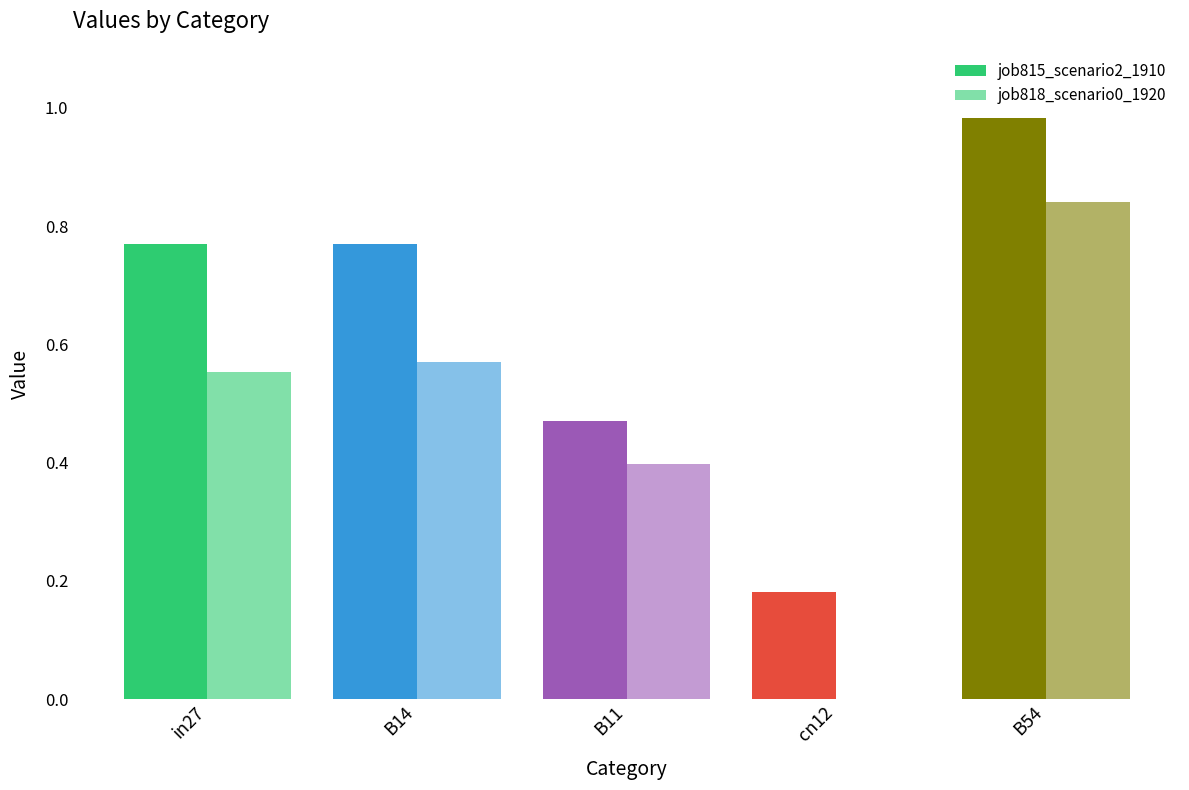

At how many categories does at least one series exceed 0?

5